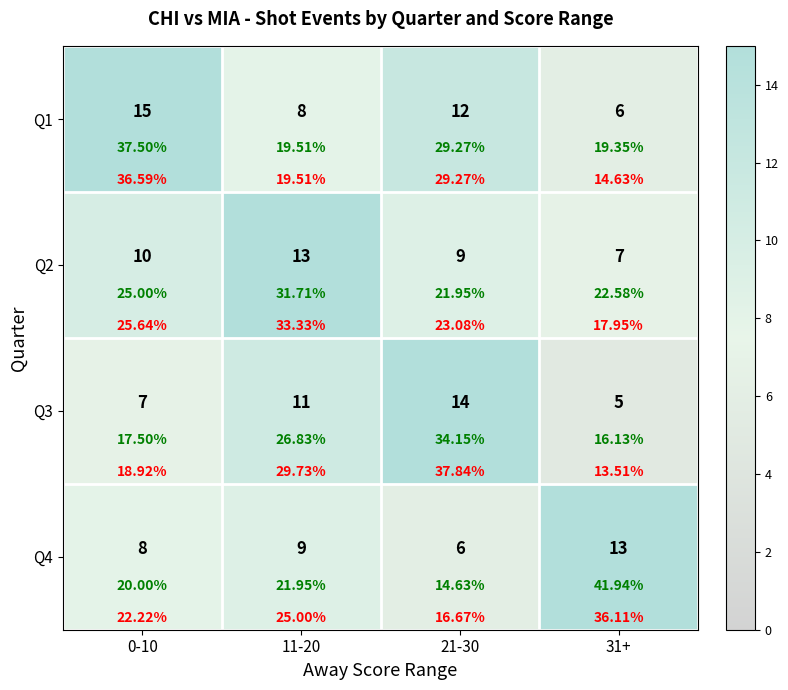

At which label does Q3 first exceed 11?

21-30